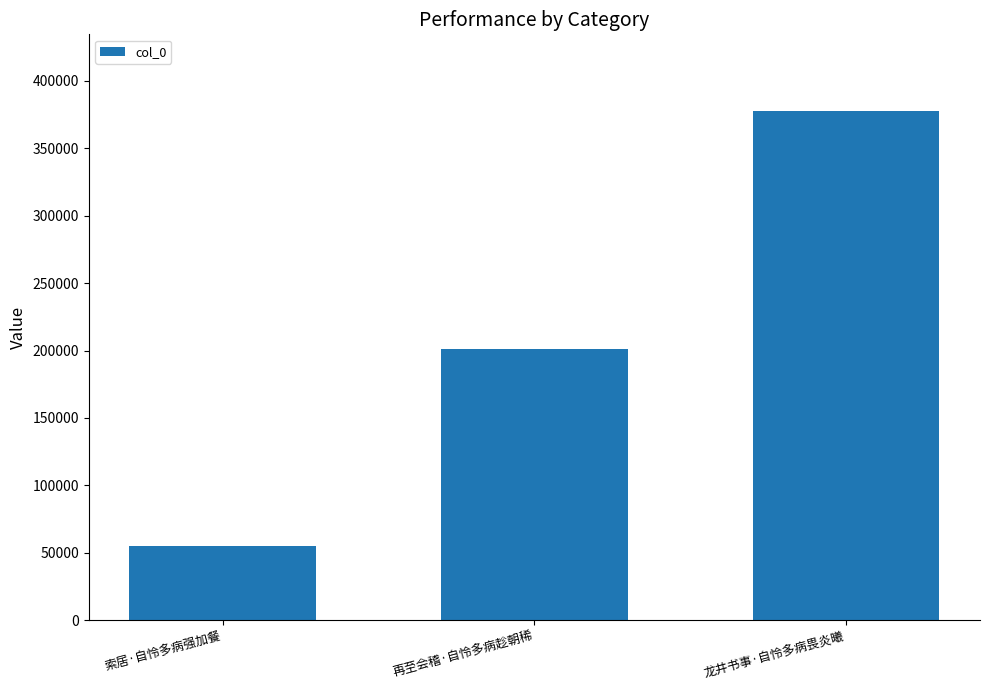

Reading left to right, list all the values displayed in this chart.

55212	201146	377707